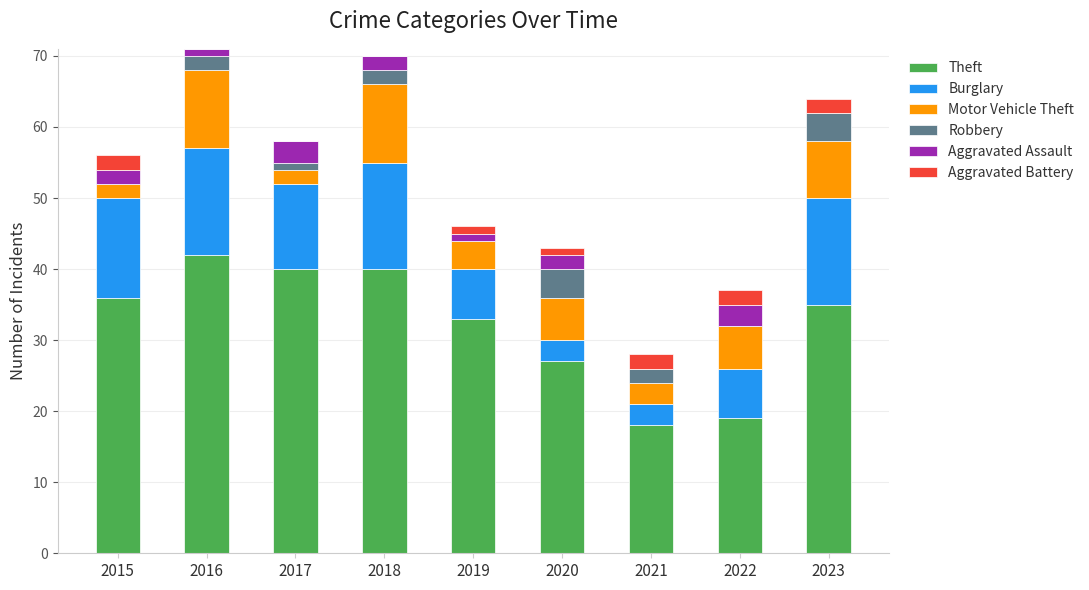

What is the total value across all series at 2021?

28